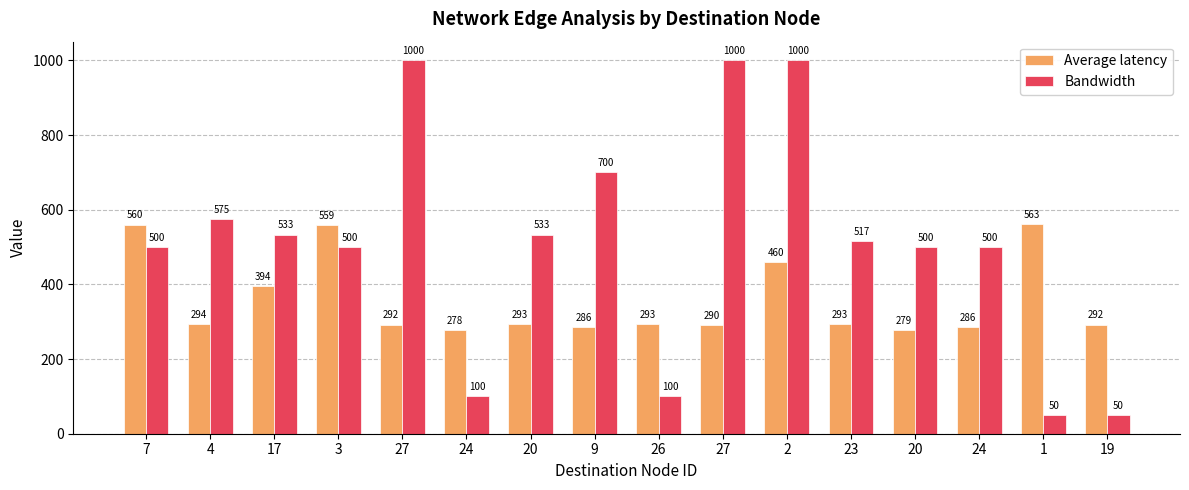

Which series changed the most between 17 and 24?

Bandwidth